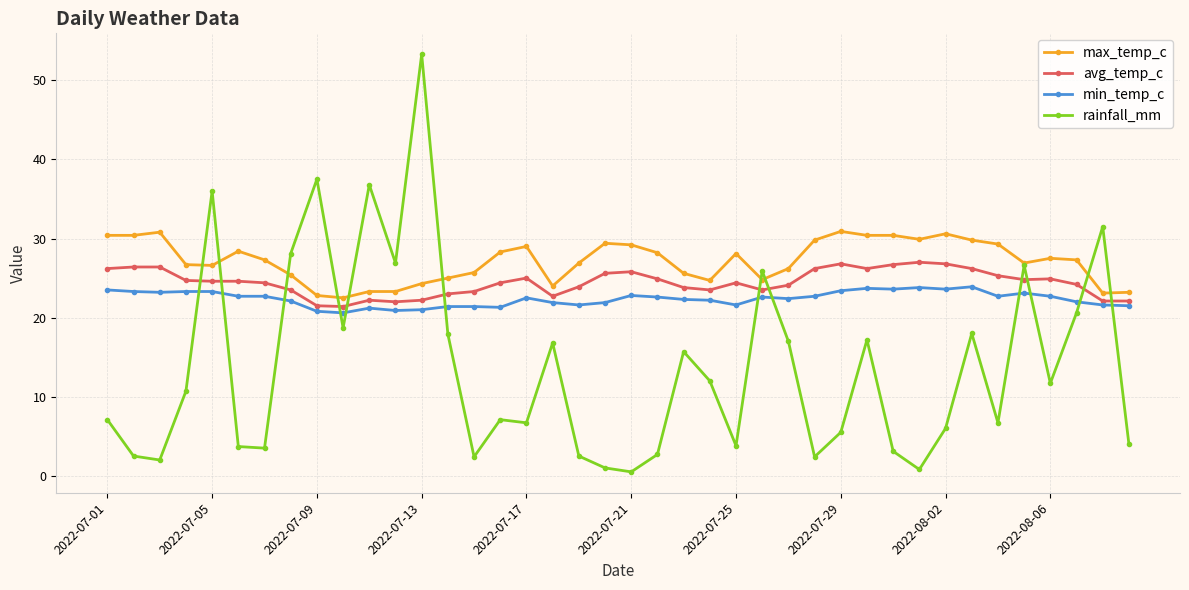

List the series in order of their overall mean, highest first.

max_temp_c, avg_temp_c, min_temp_c, rainfall_mm